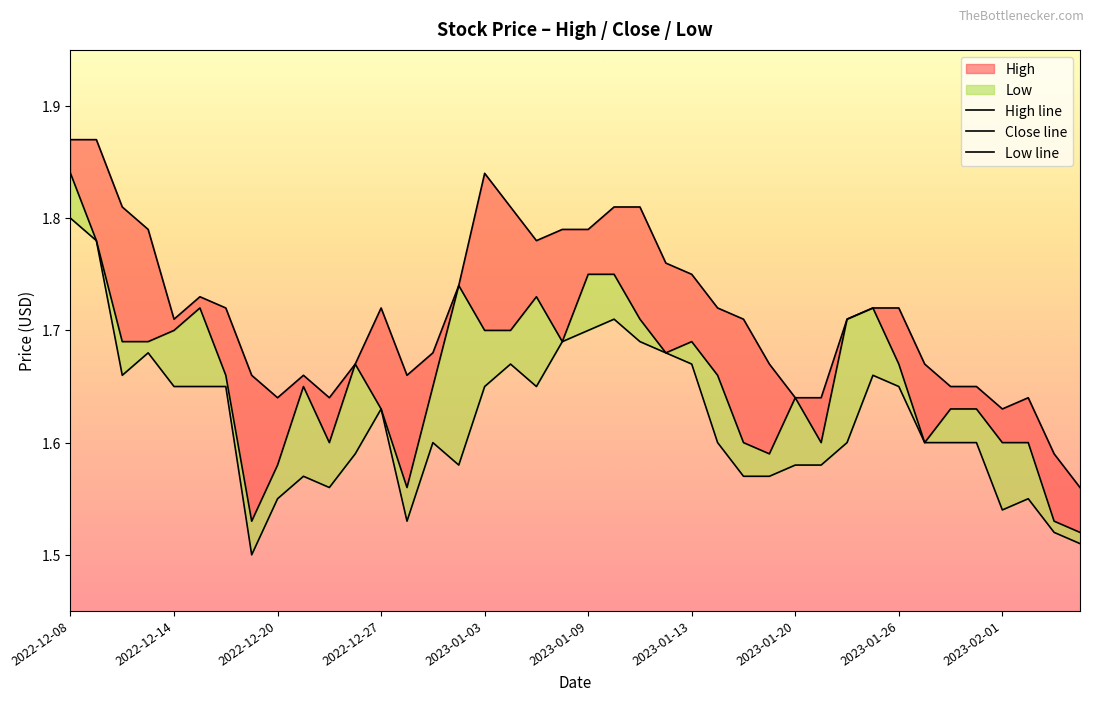

Count the Low line values in the range 1 to 2.

40